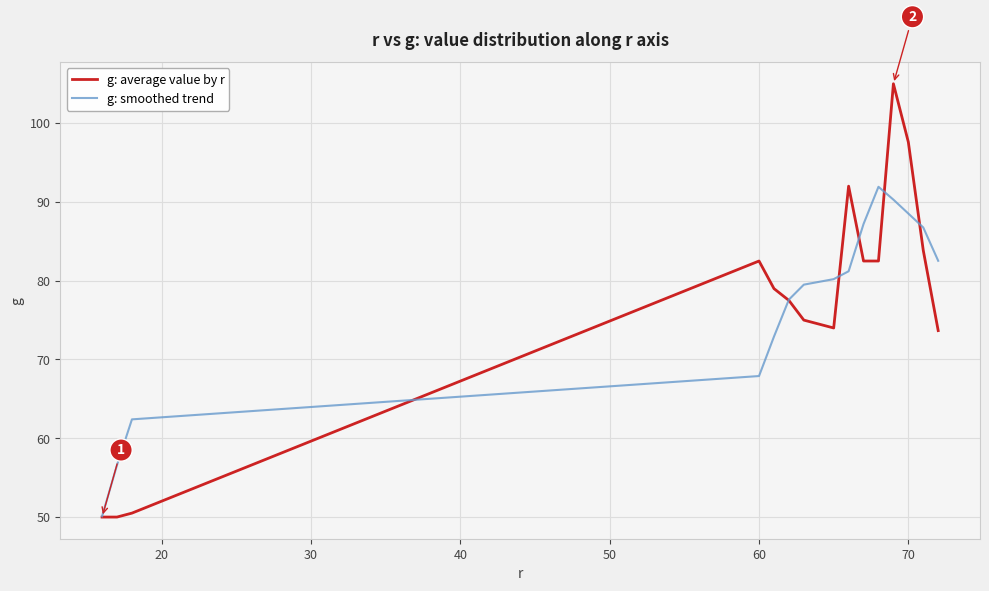

True or false: g: smoothed trend and g: average value by r cross at least once.

True